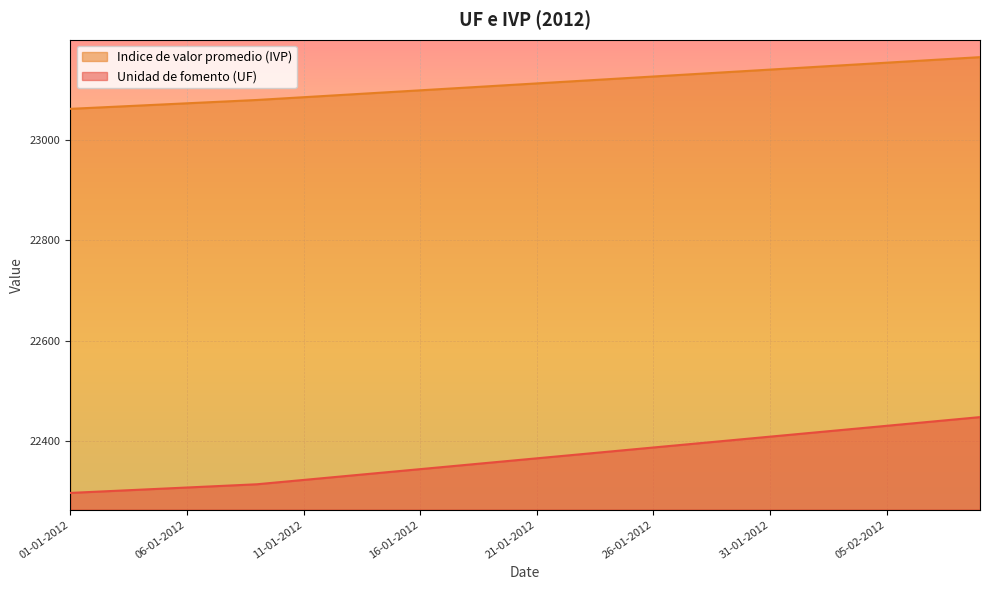

How many data points in Indice de valor promedio (IVP) are above 23112?

20